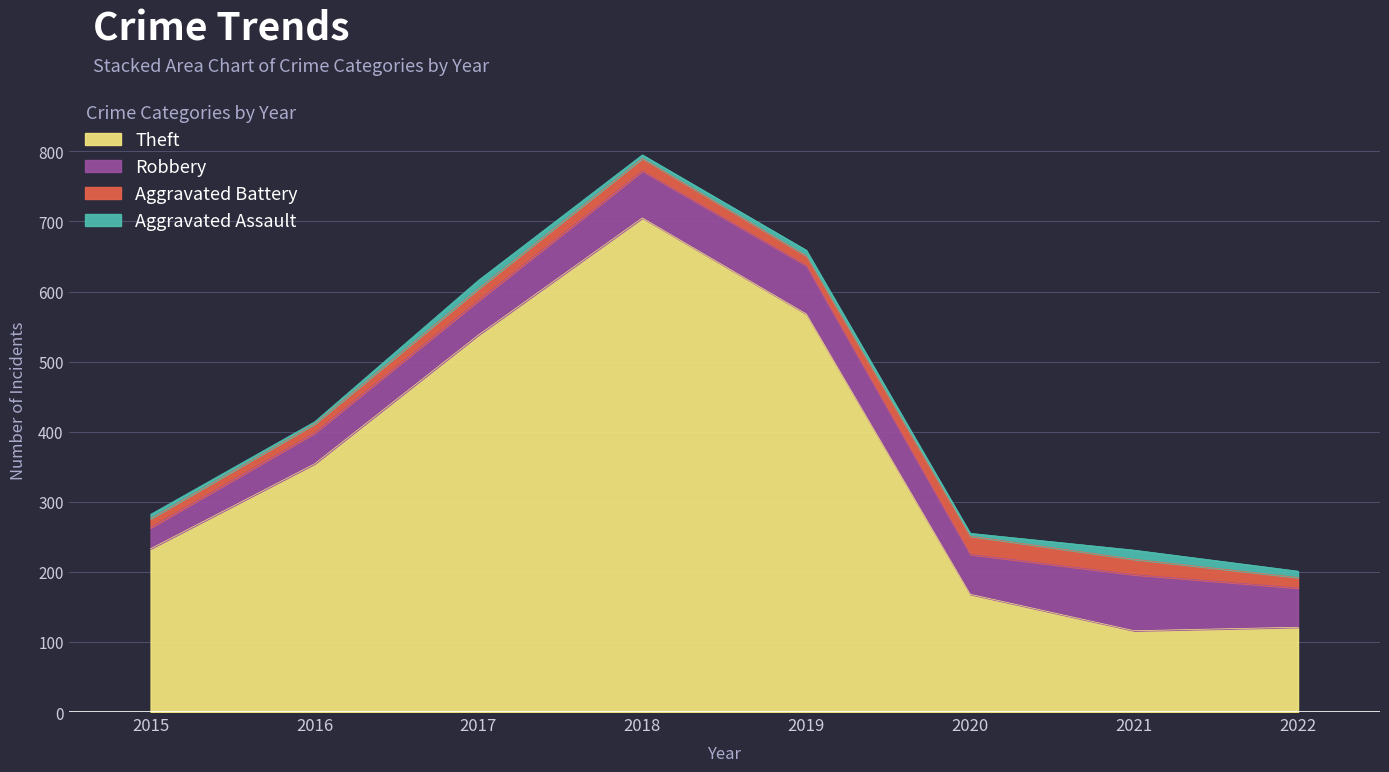

Reading right to left, what are all the values shown in this chart?

Theft: 121	116	168	568	705	538	354	233
Robbery: 56	80	57	69	67	49	44	30
Aggravated Battery: 15	22	26	14	18	17	13	13
Aggravated Assault: 9	13	4	8	5	12	3	6